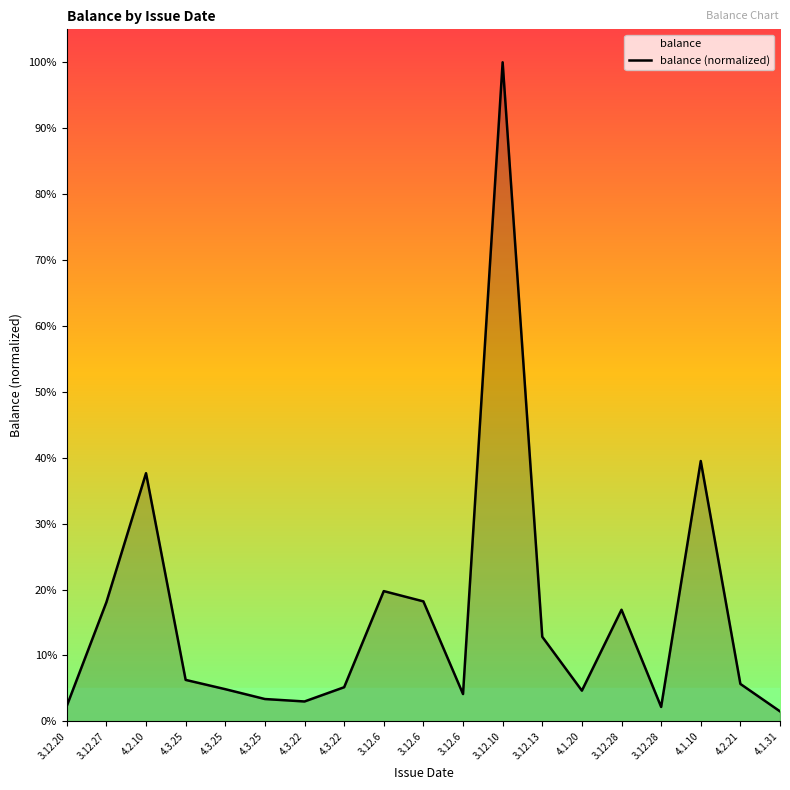

Reading left to right, list all the values displayed in this chart.

3.12.20=2.3	3.12.27=18.1	4.2.10=37.7	4.3.25=6.3	4.3.25=4.9	4.3.25=3.4	4.3.22=3.0	4.3.22=5.2	3.12.6=19.8	3.12.6=18.2	3.12.6=4.2	3.12.10=100.0	3.12.13=12.8	4.1.20=4.7	3.12.28=16.9	3.12.28=2.2	4.1.10=39.5	4.2.21=5.7	4.1.31=1.5